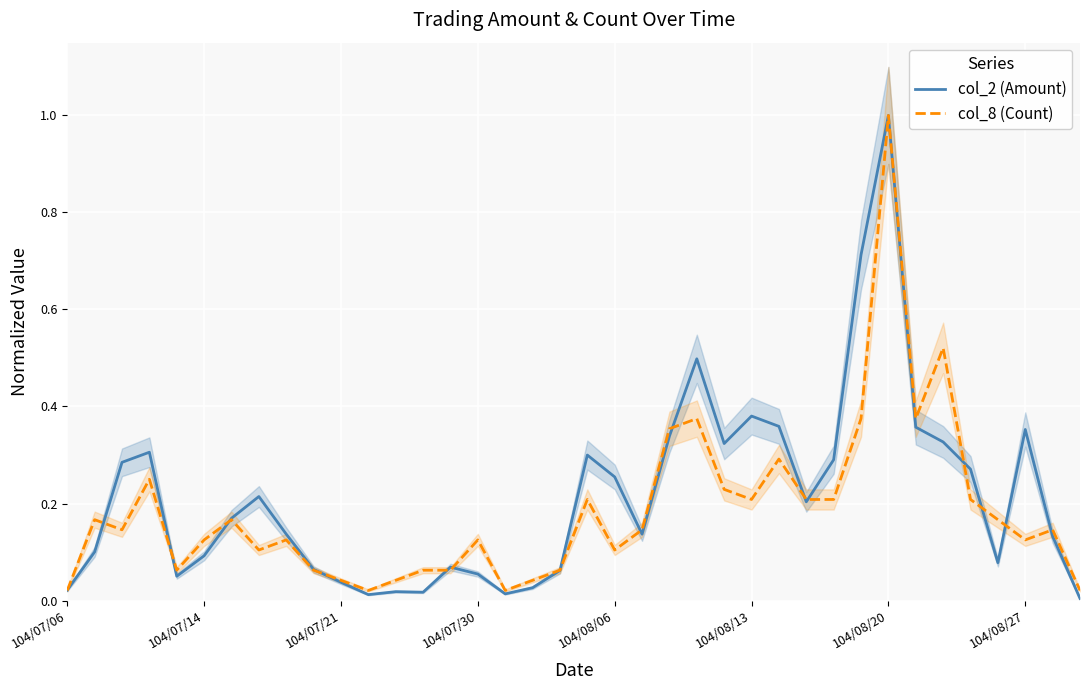

The col_8 (Count) series shows 0.0 at 104/08/06. True or false?

False